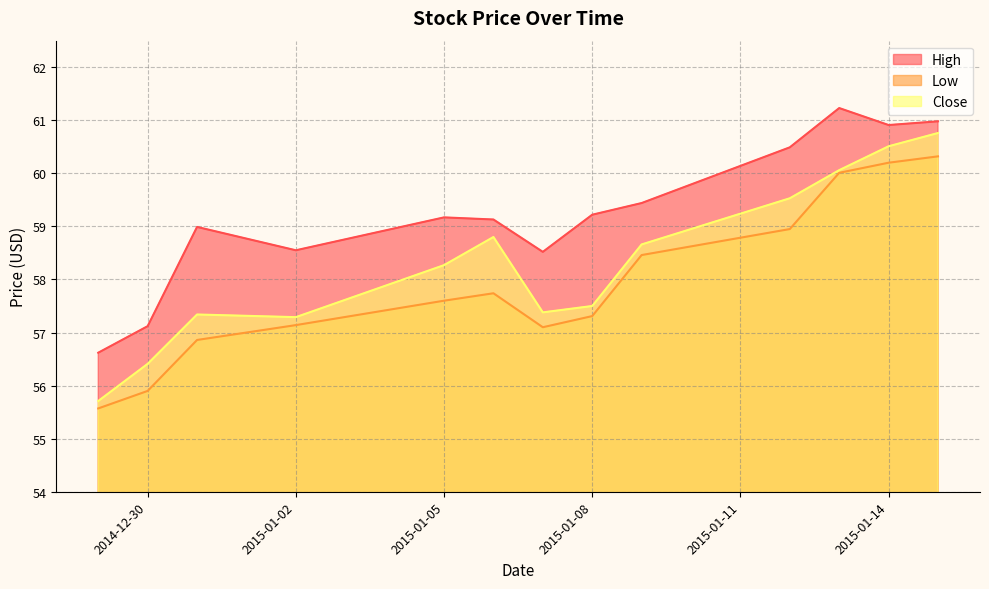

List the series in order of their peak value, highest first.

High, Close, Low